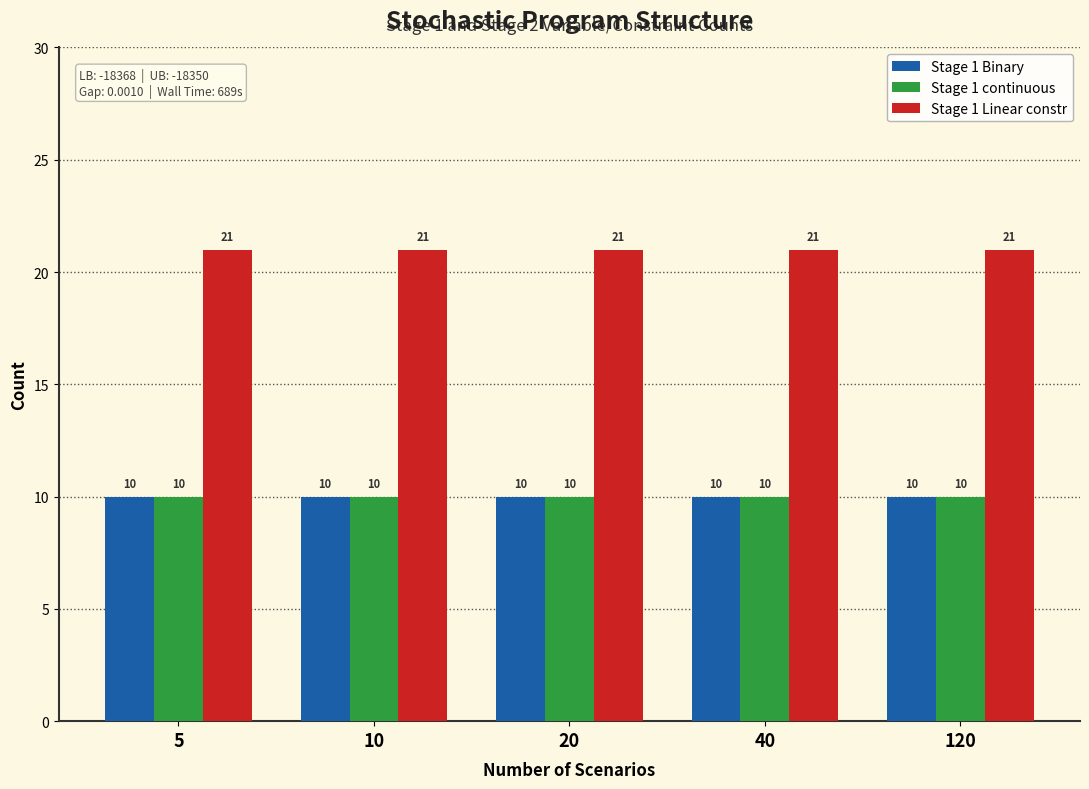

What is the approximate value of Stage 1 Linear constr at 120?

21